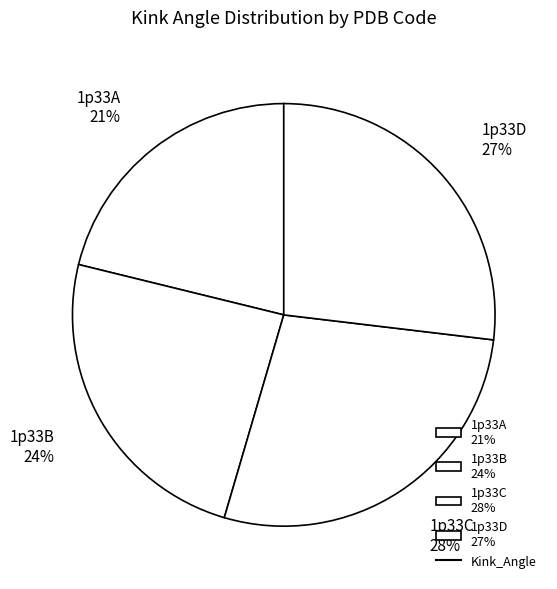

Do 1p33B 24% and 1p33C 28% together represent more than half of the pie?

Yes